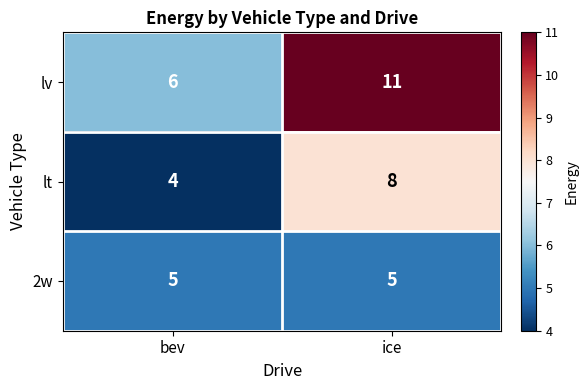

At which label is lt closest to 6?

bev